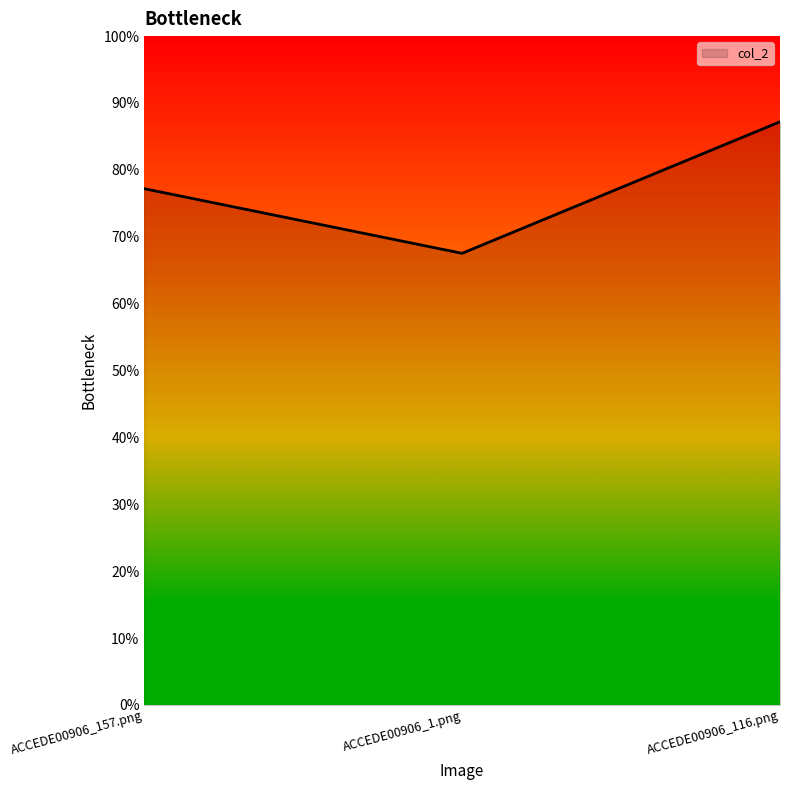

Reading right to left, list all the values displayed in this chart.

0.9	0.7	0.8